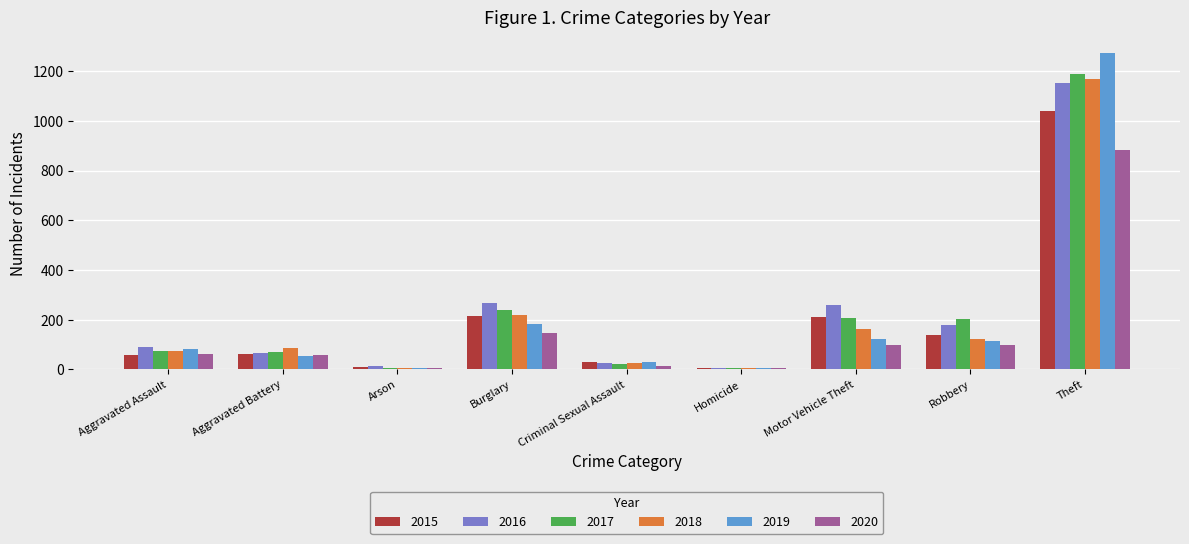

How many groups of bars are there?

9